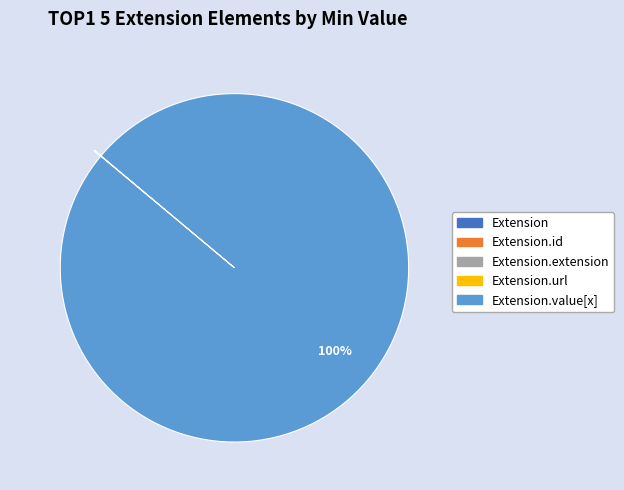

Is there a majority slice in this chart?

Yes